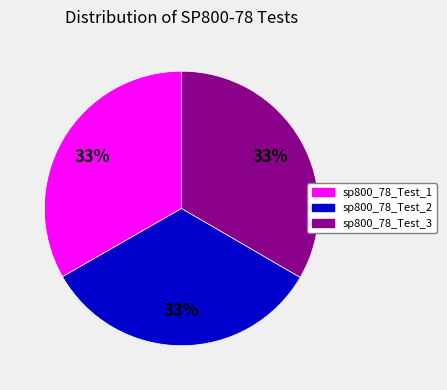

How many slices are in this pie chart?

3